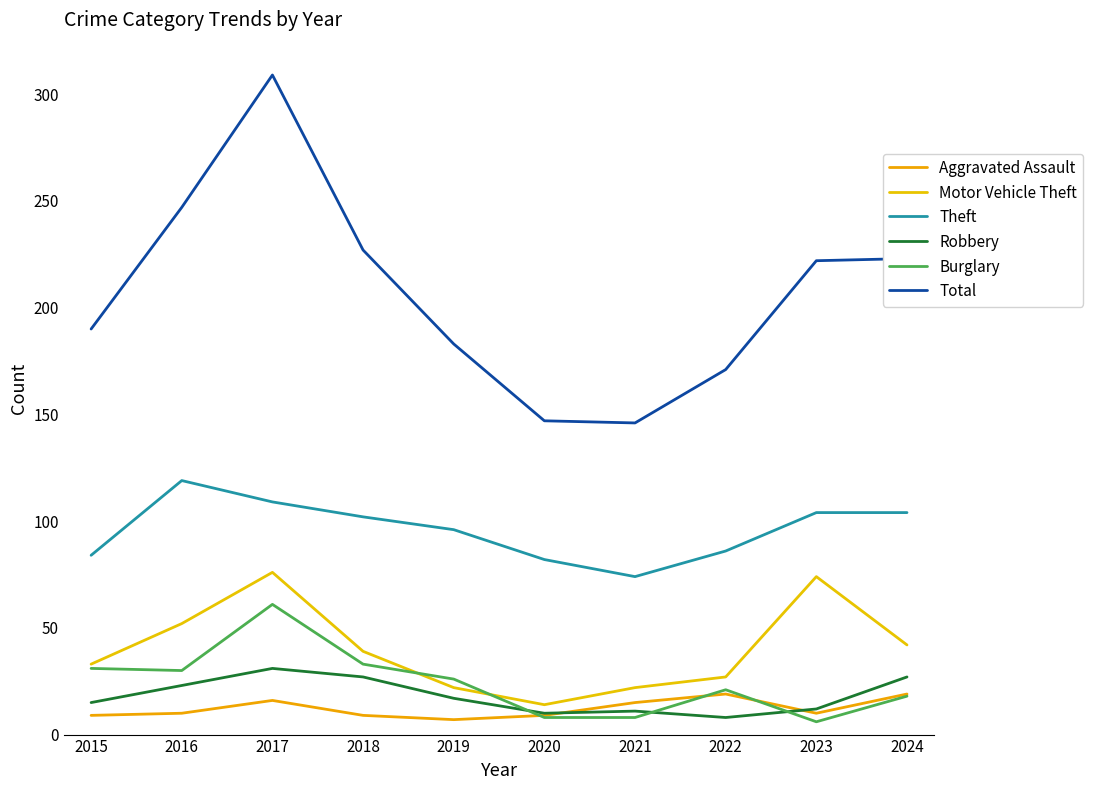

True or false: Total and Robbery cross at least once.

False